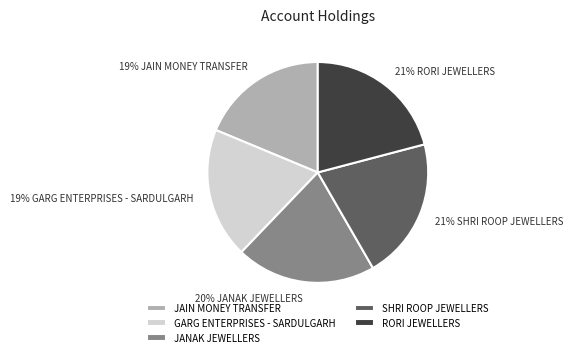

Do JANAK JEWELLERS and GARG ENTERPRISES - SARDULGARH together represent more than half of the pie?

No